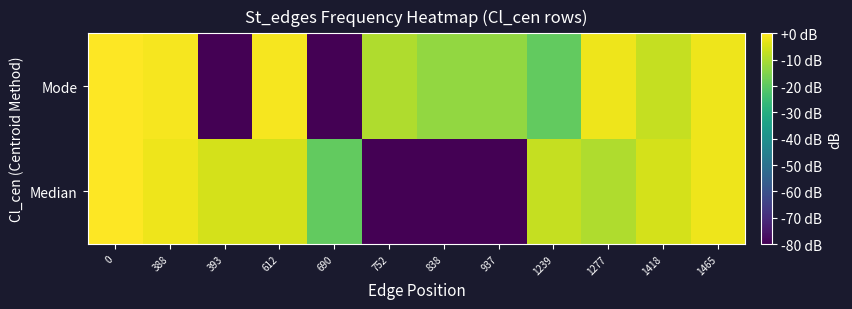

List the series in order of their peak value, highest first.

Median, Mode